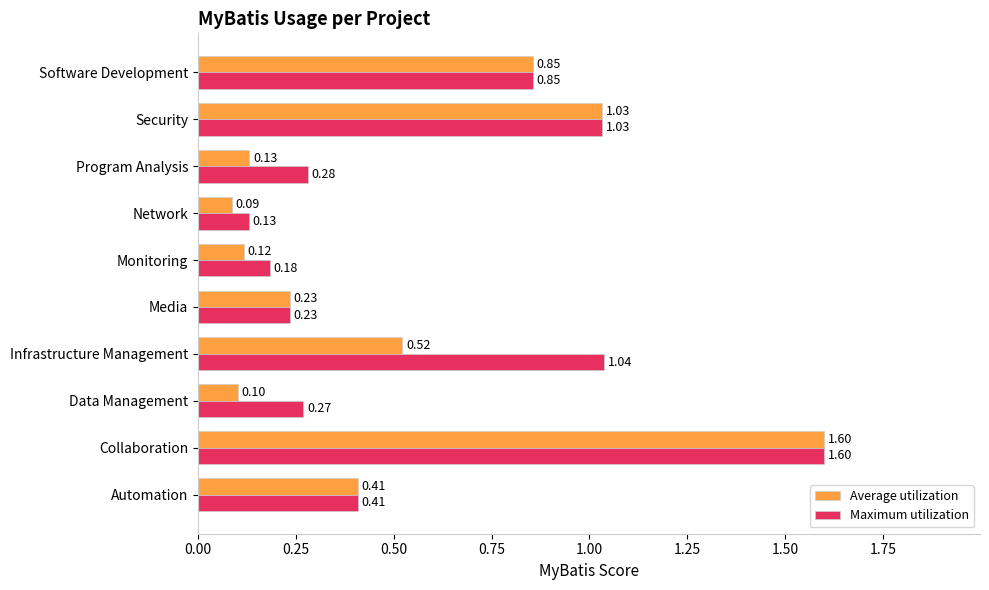

What is the sum of the Average utilization values at Infrastructure Management and Program Analysis?

0.7